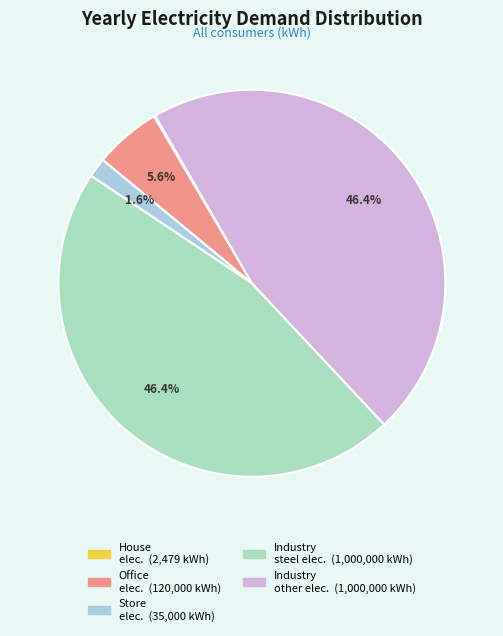

Is there any slice that represents more than half of the pie?

No